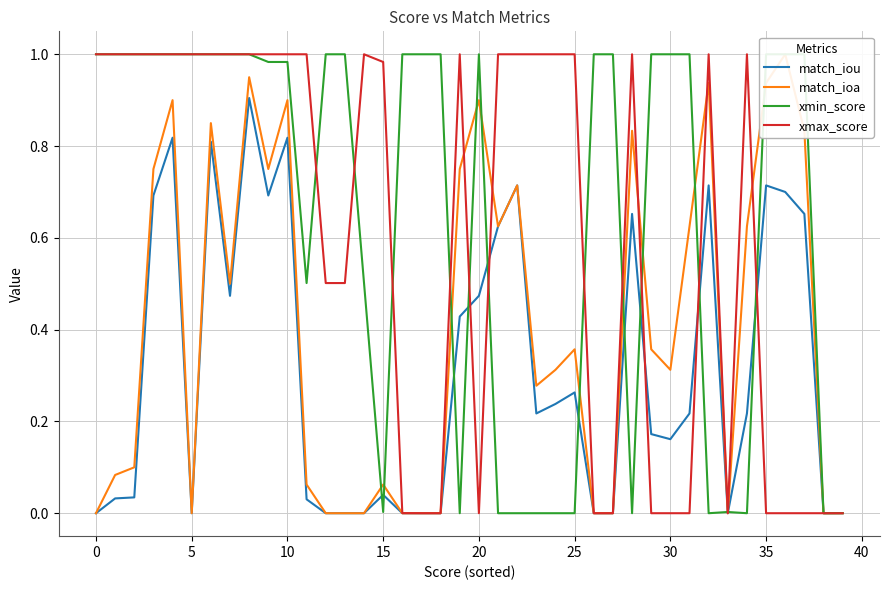

The value of xmax_score at 26 is 0.0. True or false?

True